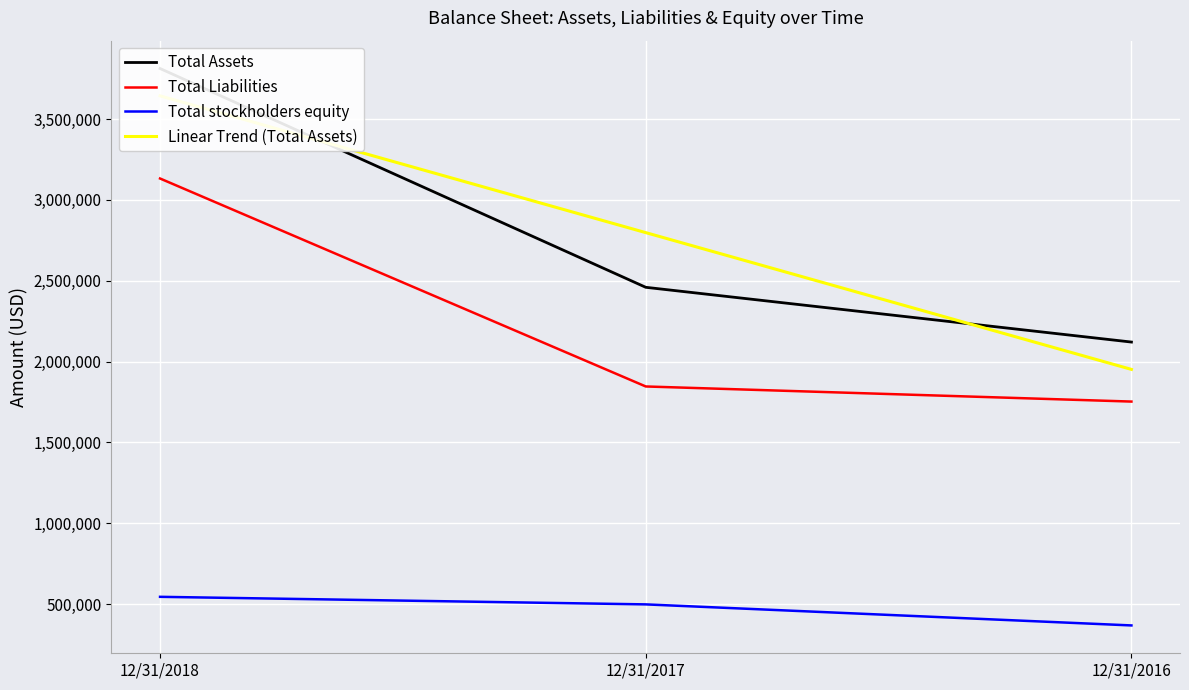

Reading left to right, extract all data points from this chart.

Total Assets: 3813006.0	2459686.0	2120962.0
Total Liabilities: 3132670.0	1846280.0	1752834.0
Total stockholders equity: 545101.0	498302.0	368128.0
Linear Trend (Total Assets): 3643906.7	2797884.7	1951862.7